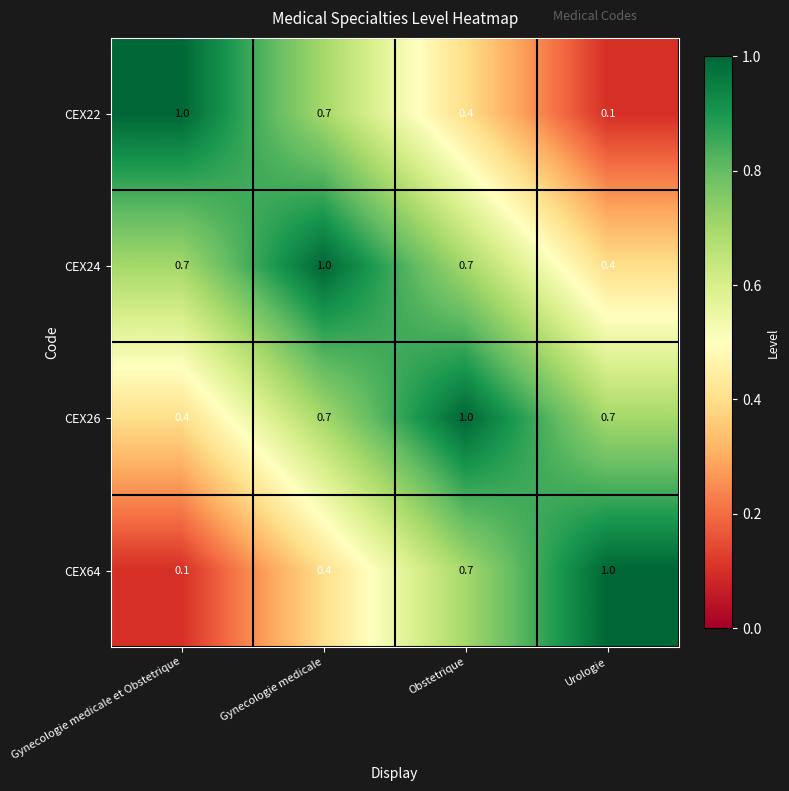

Rank the series at Gynecologie medicale et Obstetrique from highest to lowest value.

CEX22, CEX24, CEX26, CEX64